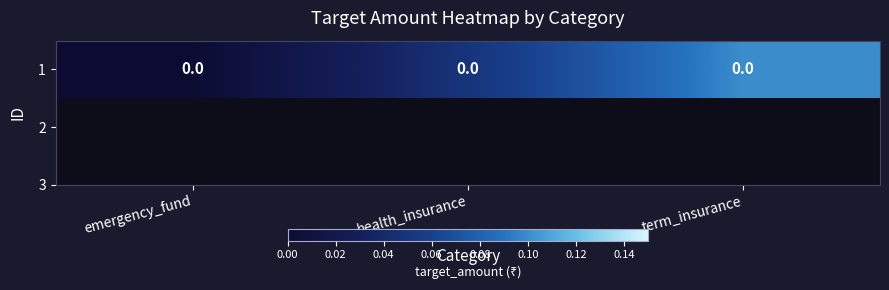

What is the difference between the maximum and minimum values?

0.1